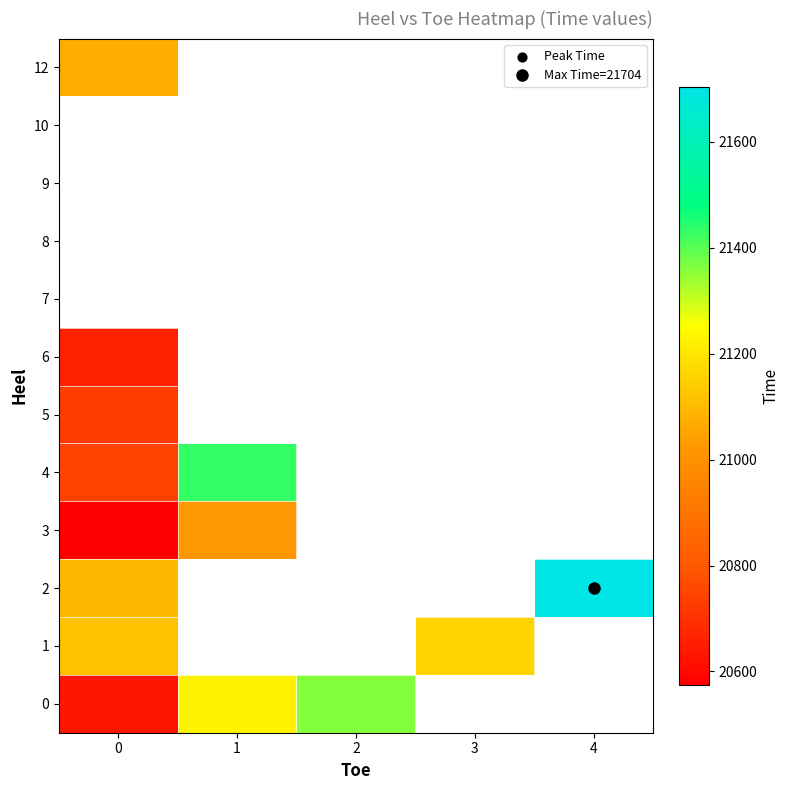

Is the value of 10 at 3 greater than the value of 4 at 0?

No